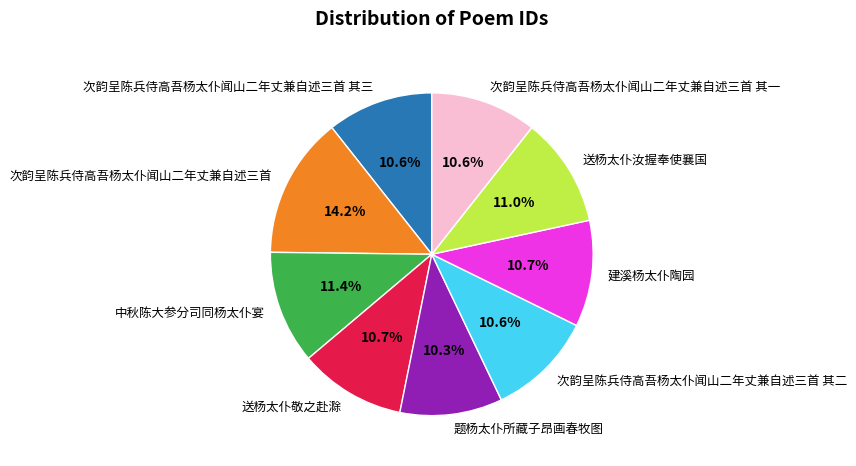

Which slice is the largest?

次韵呈陈兵侍高吾杨太仆闻山二年丈兼自述三首